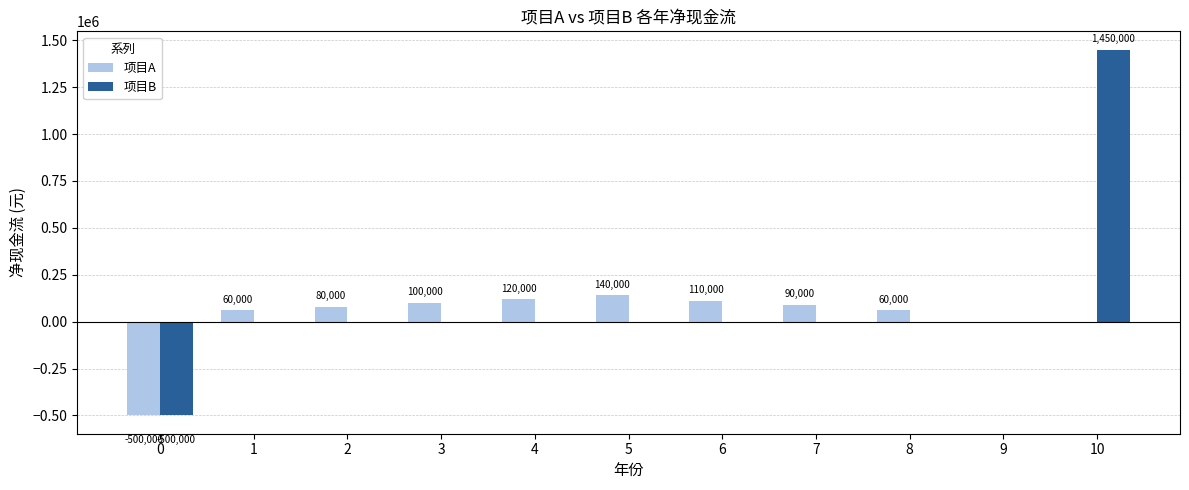

Count the number of data series in this chart.

2